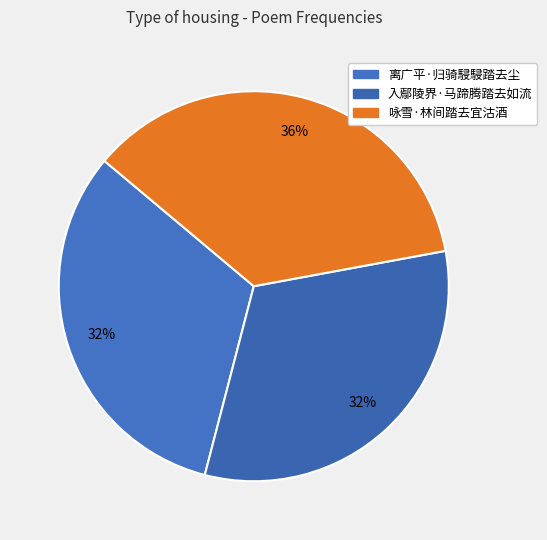

To the nearest percent, what is the difference between the largest and smallest slice percentages?

4%